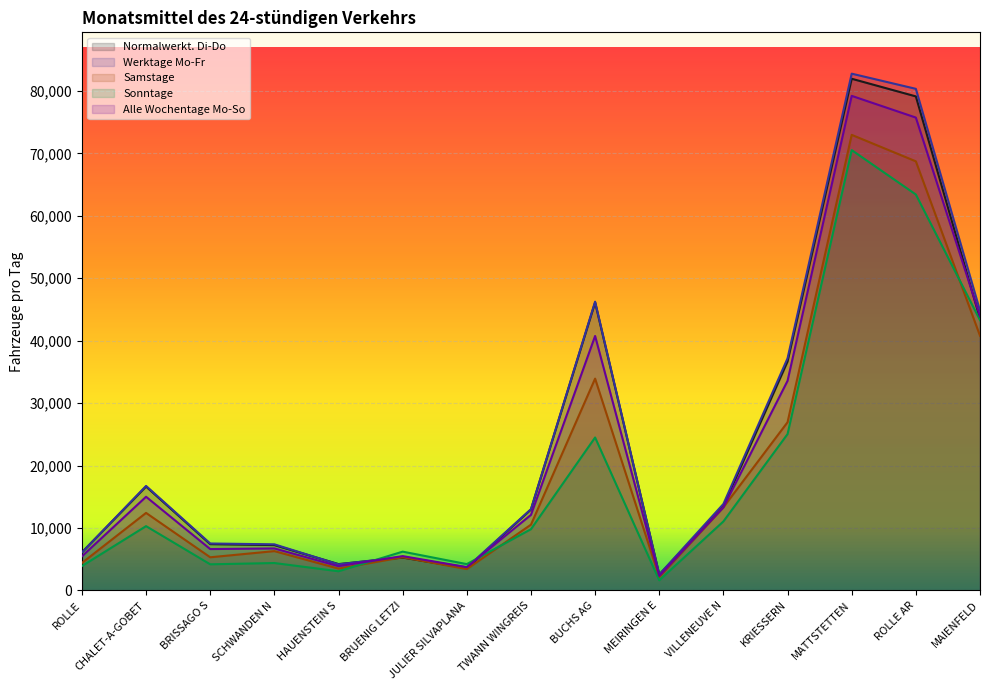

What is the spread (max minus min) of values at MEIRINGEN E?

931.6